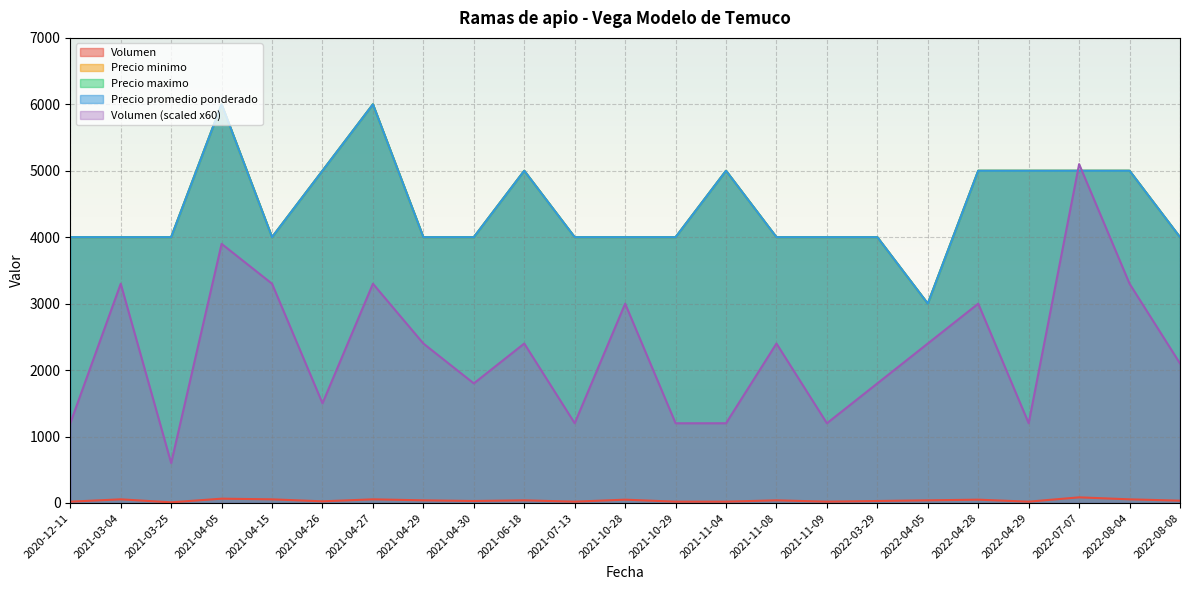

What is the greatest value displayed?

6000